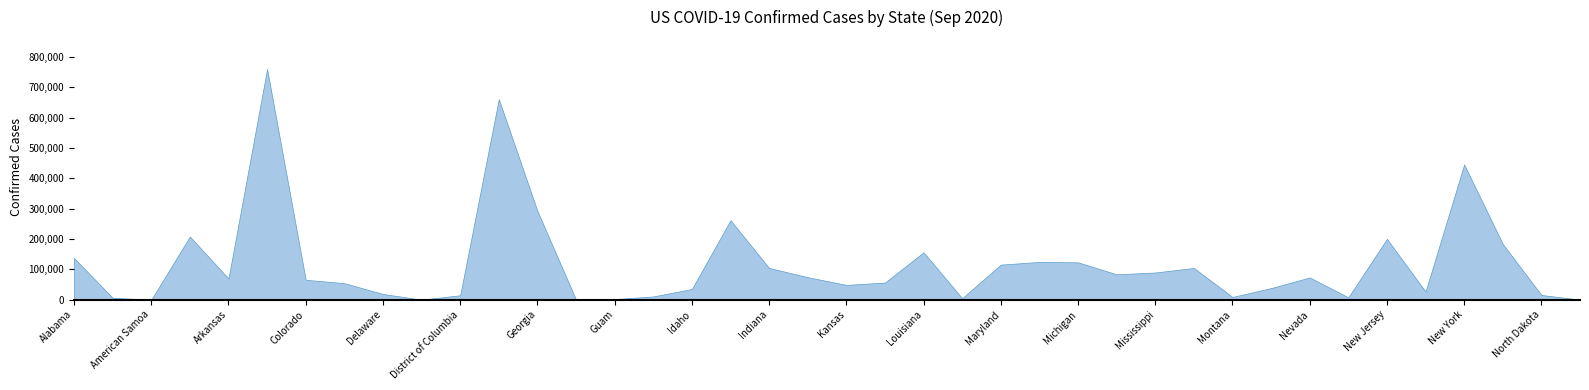

Rank the categories by value from lowest to highest.

American Samoa, Diamond Princess, Northern Mariana Islands, Grand Princess, Guam, Maine, Alaska, New Hampshire, Montana, Hawaii, District of Columbia, North Dakota, Delaware, New Mexico, Idaho, Nebraska, Kansas, Connecticut, Kentucky, Colorado, Arkansas, Nevada, Iowa, Minnesota, Mississippi, Missouri, Indiana, Maryland, Michigan, Massachusetts, Alabama, Louisiana, North Carolina, New Jersey, Arizona, Illinois, Georgia, New York, Florida, California